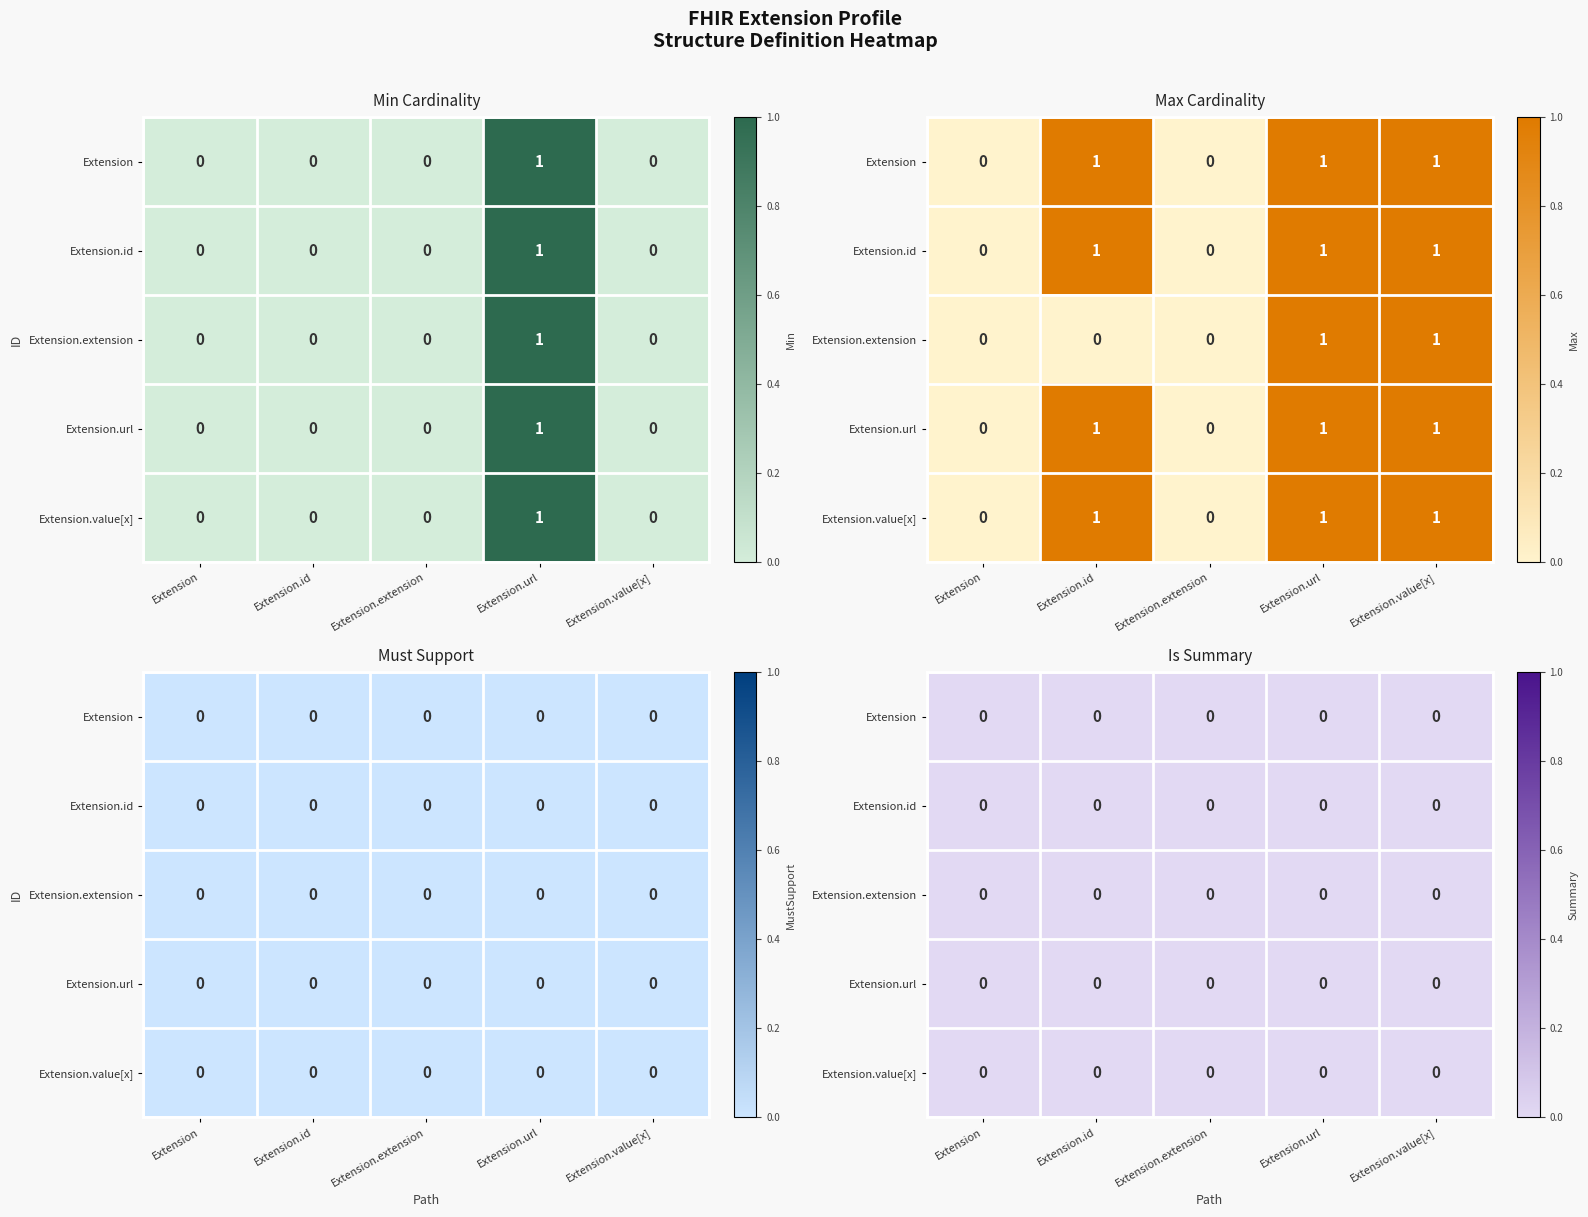

Which category has the highest value in the Extension series?

Extension.url